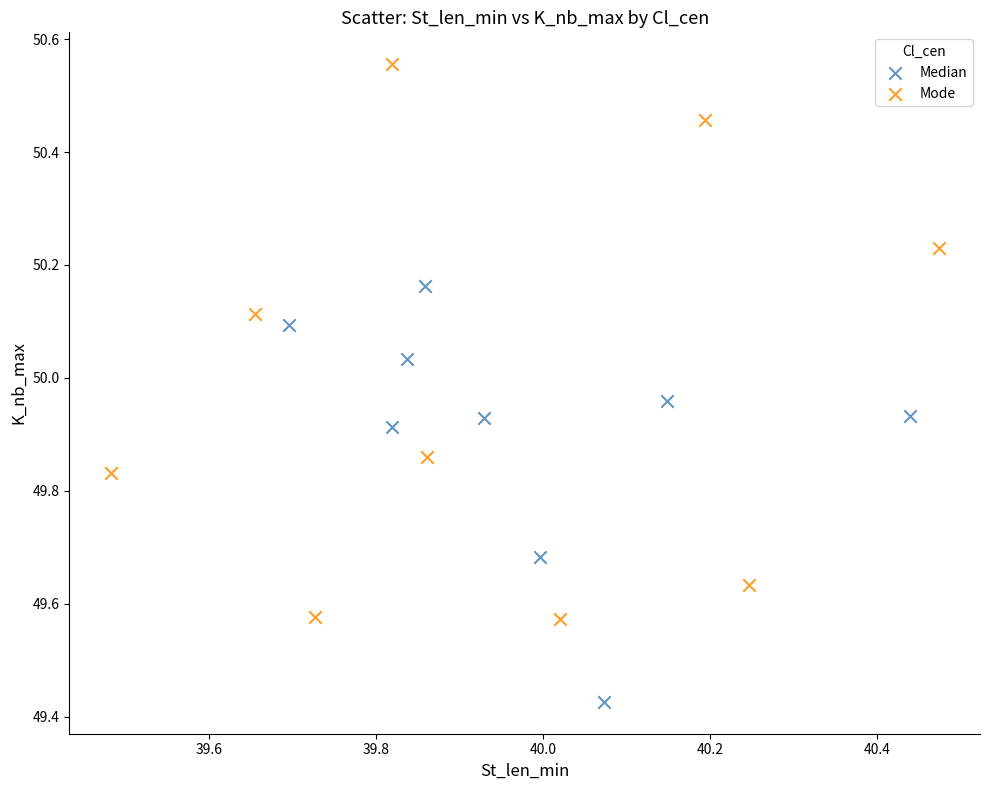

Which series contains the lowest Y value?

Median